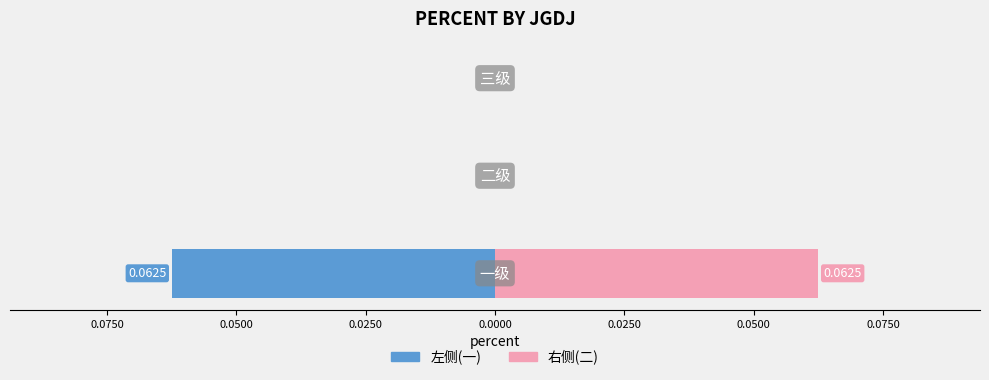

Which series has the largest range (max minus min)?

左侧(一)